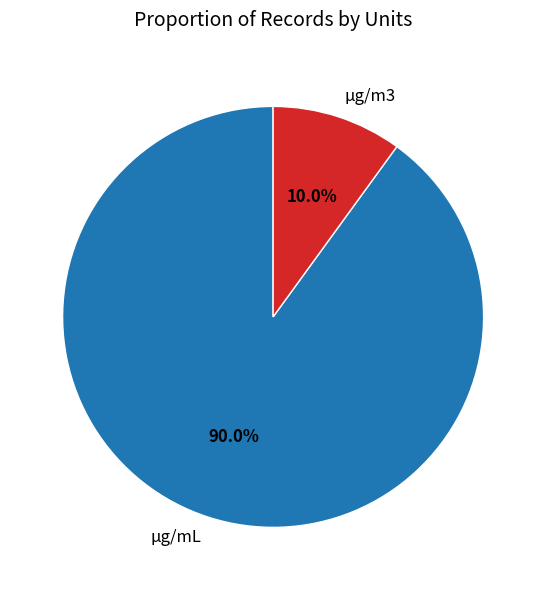

Which category has the biggest portion of the pie?

μg/mL